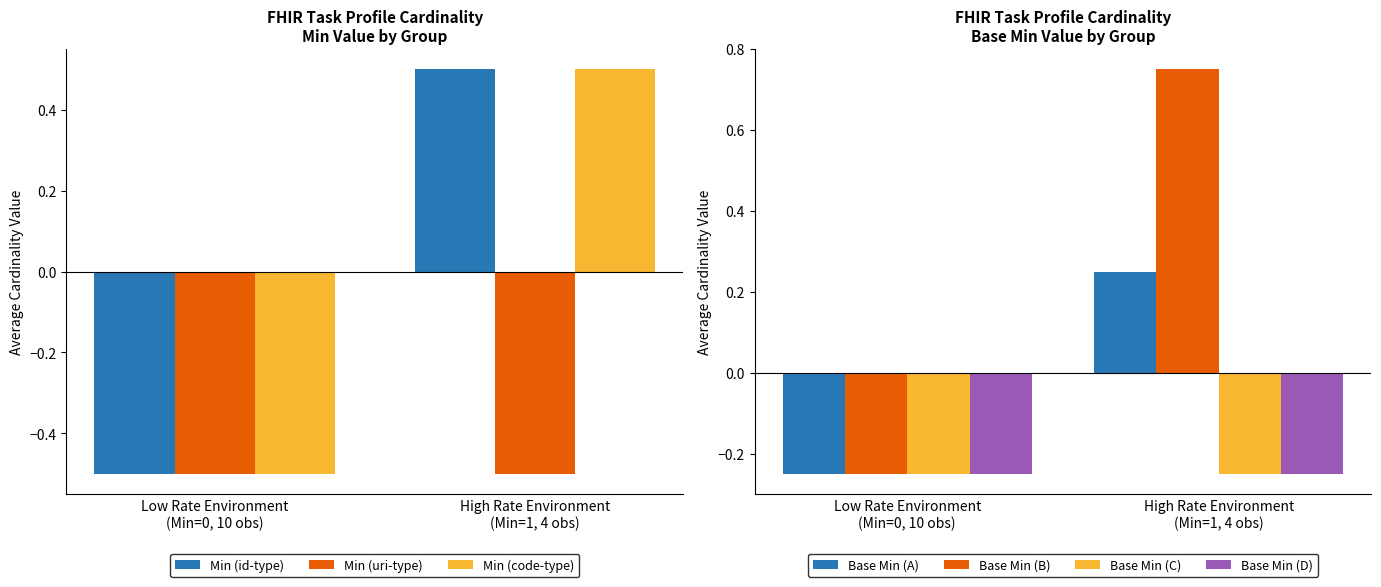

What is the minimum value for Min (uri-type)?

-0.5